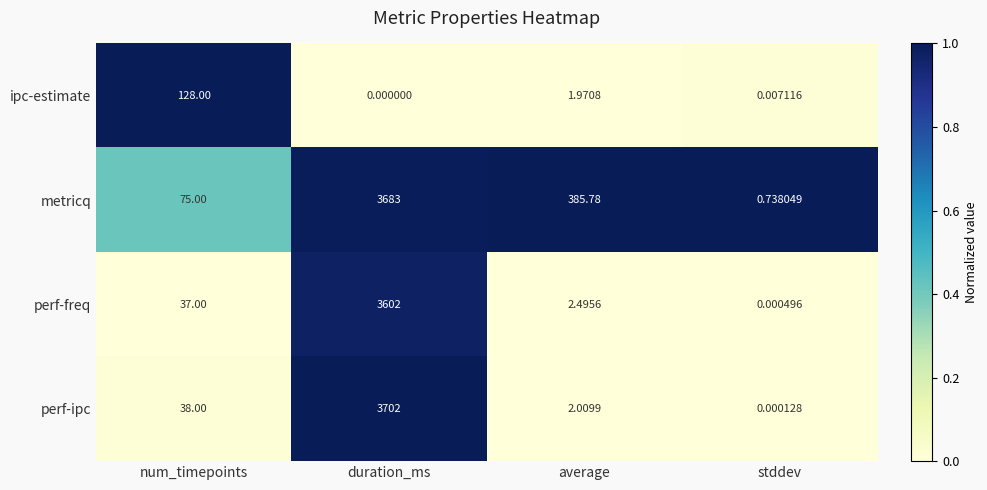

How many values in the perf-freq series are below 37?

2